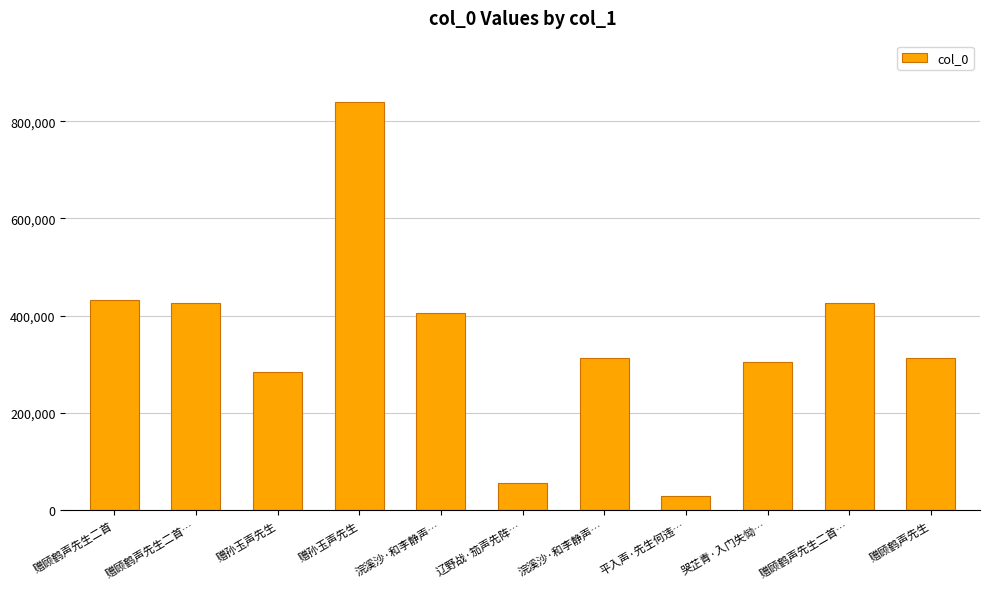

Is it true that the value at 浣溪沙·和李静声… is 312733?

True